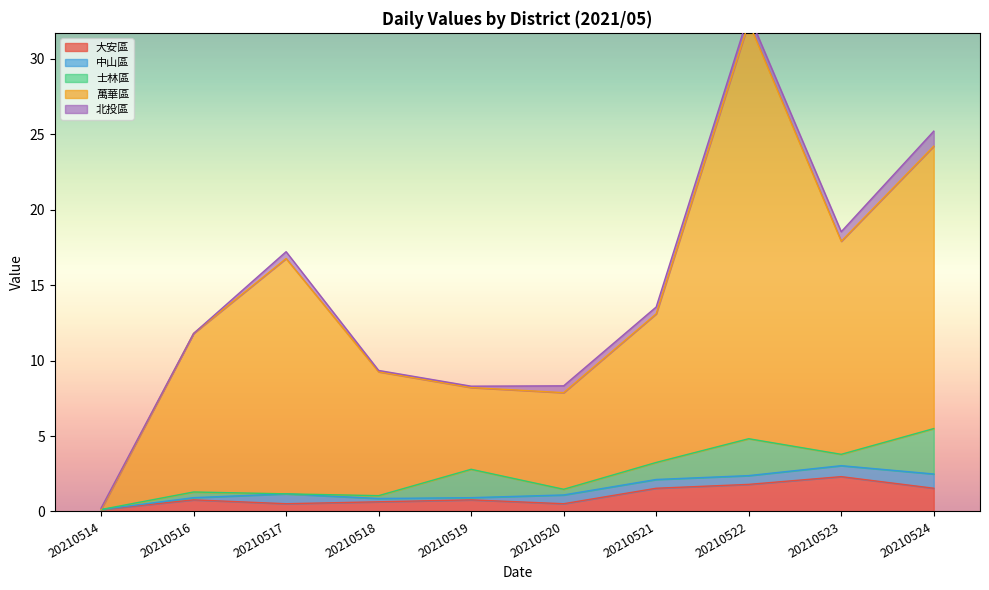

Where is the first local minimum for 萬華區?

20210519